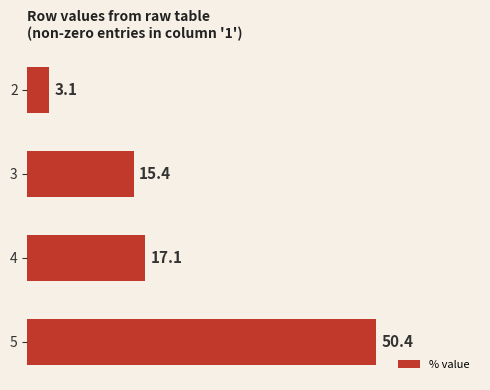

Rank the categories by value from lowest to highest.

2, 3, 4, 5